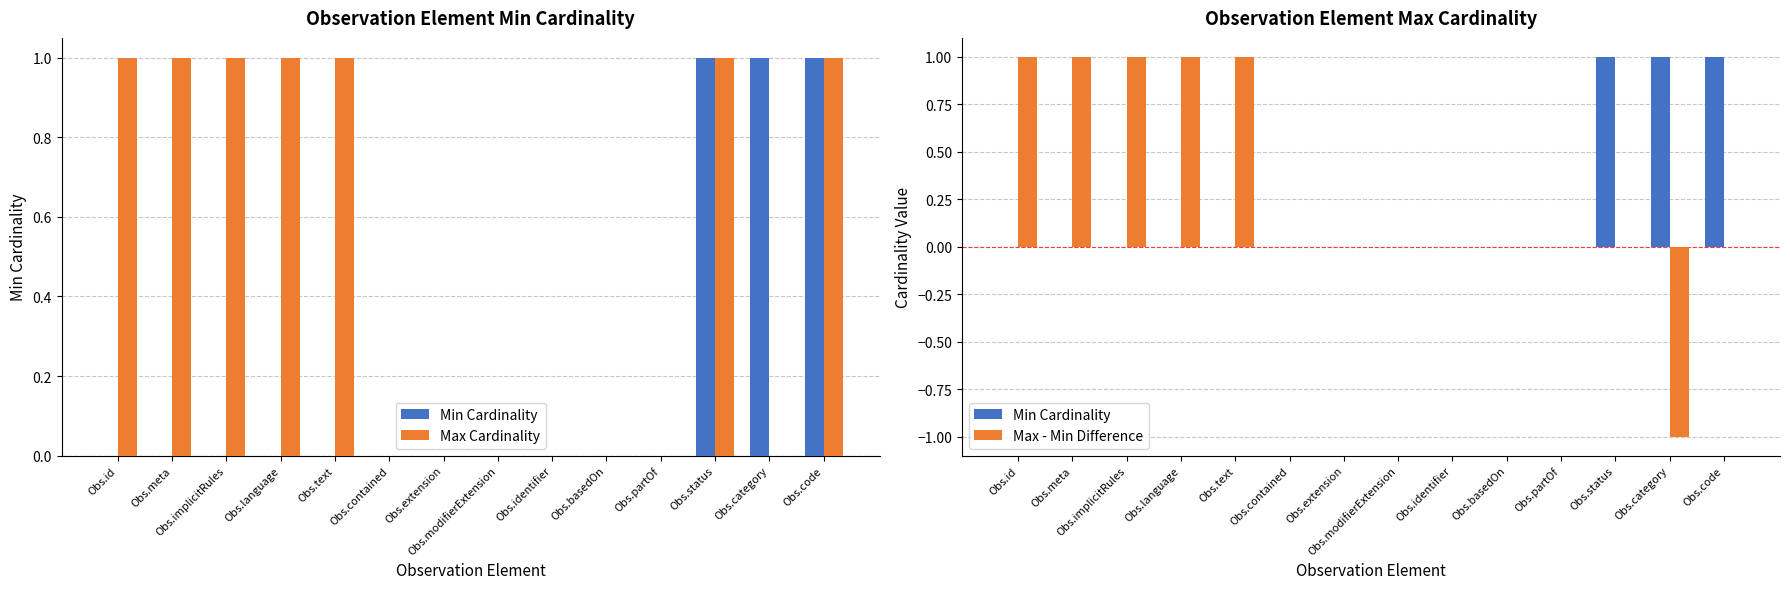

List the labels in order of Min Cardinality value, smallest first.

Obs.id, Obs.meta, Obs.implicitRules, Obs.language, Obs.text, Obs.contained, Obs.extension, Obs.modifierExtension, Obs.identifier, Obs.basedOn, Obs.partOf, Obs.status, Obs.category, Obs.code